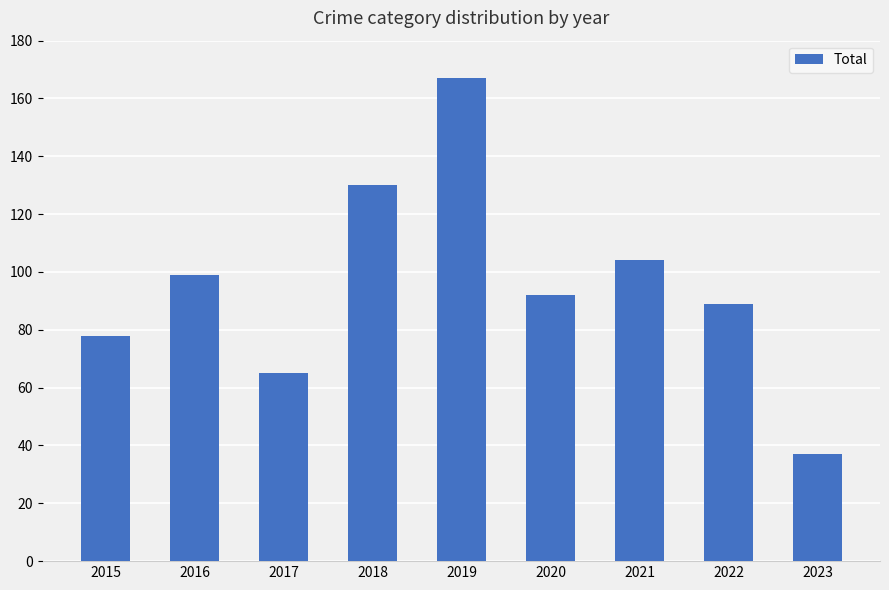

What is the value of the 5th bar from the left?

167